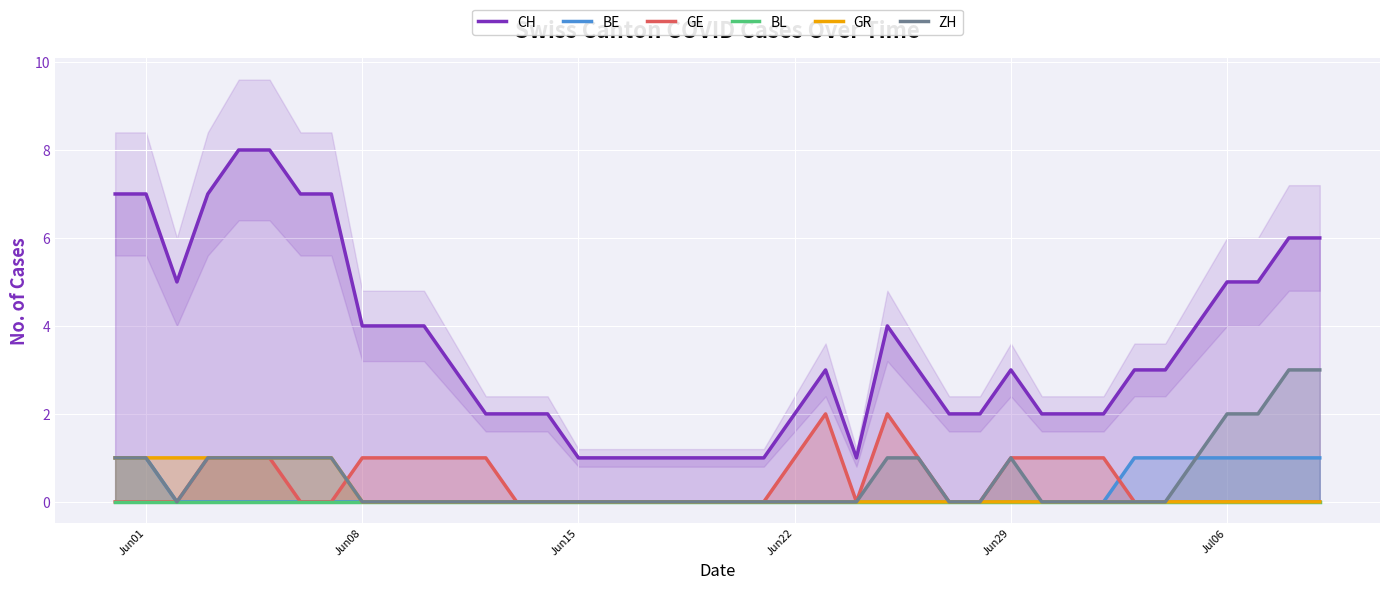

The GR series shows 0 at Jun29. True or false?

True